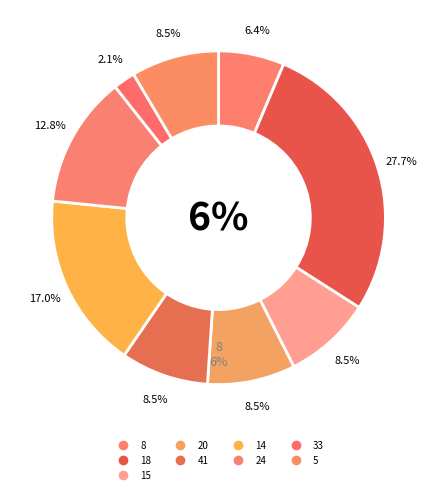

Is there a majority slice in this chart?

No